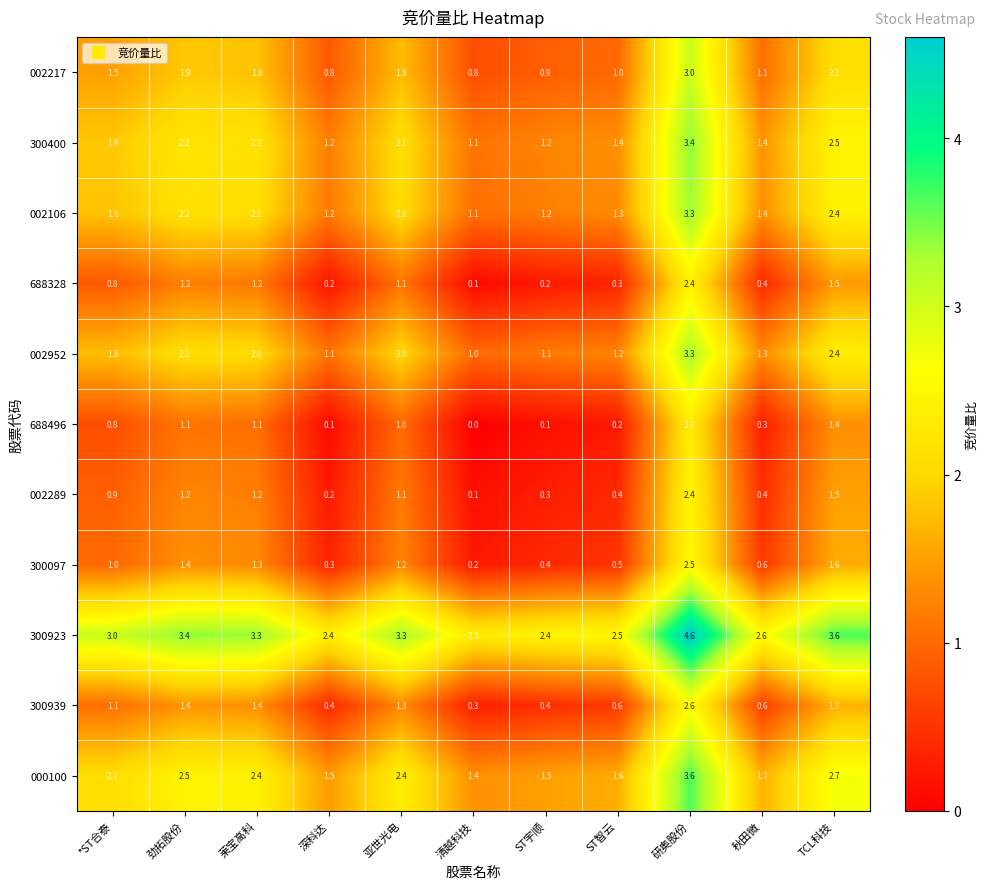

What is the difference between the maximum and minimum values in the 002952 series?

2.3